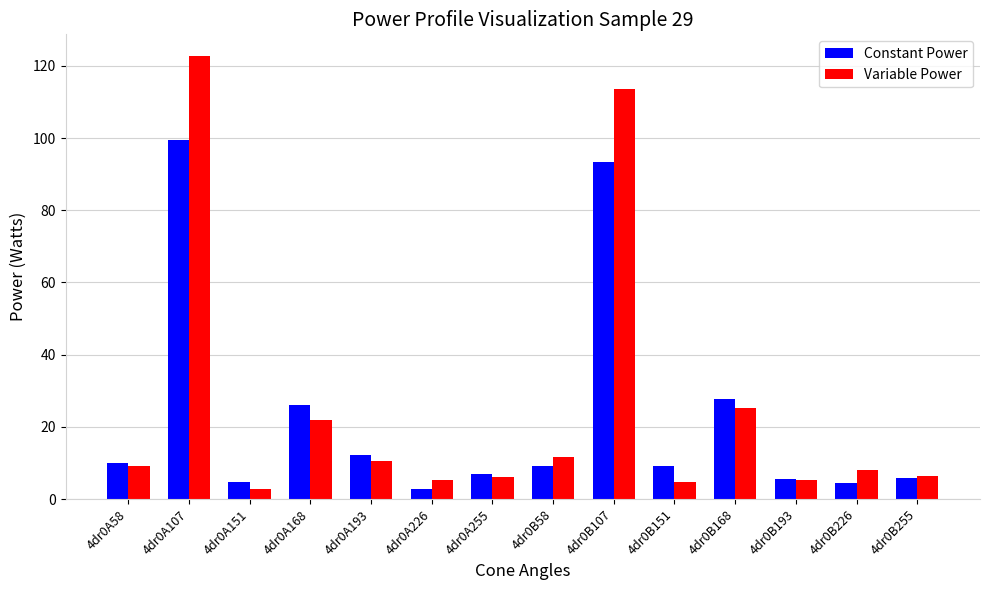

Which series has the widest spread of values?

Variable Power